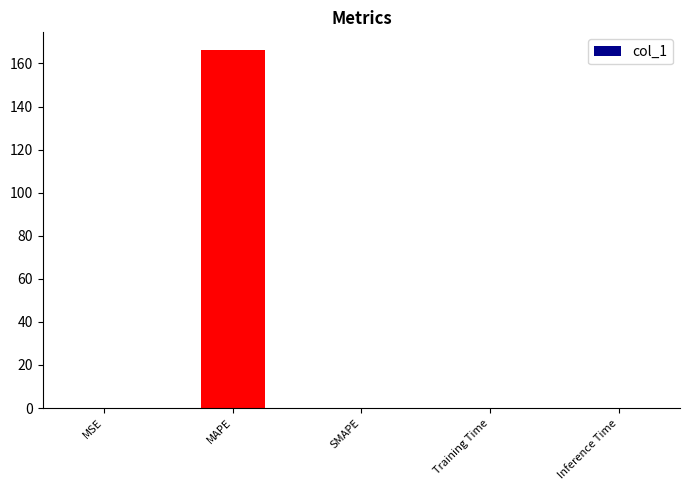

True or false: the data shows 0.0 at Inference Time.

True